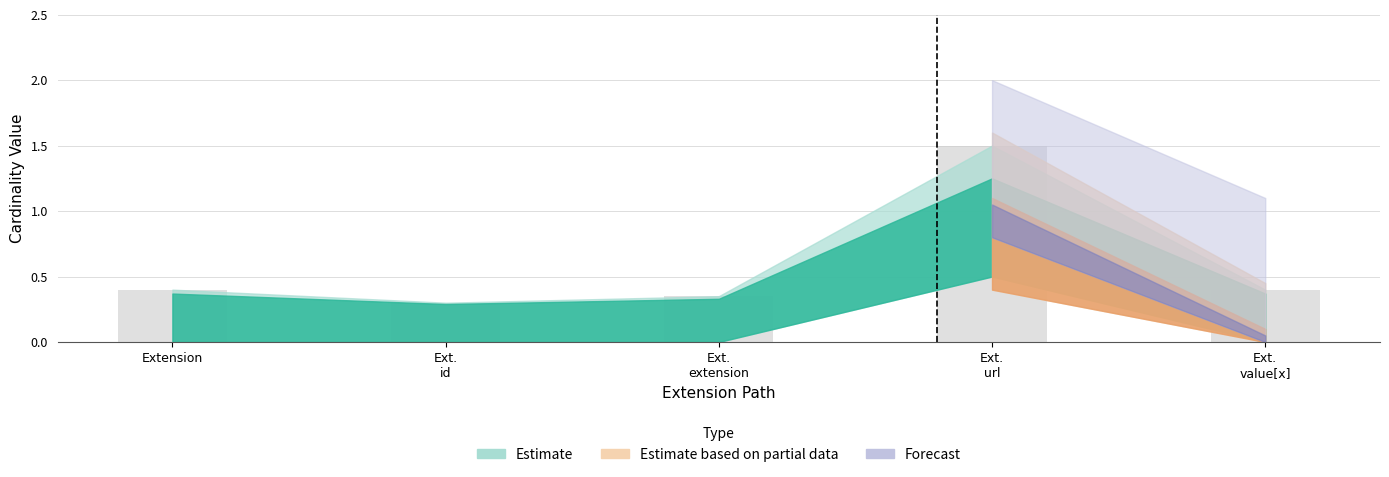

Count the number of data series in this chart.

1